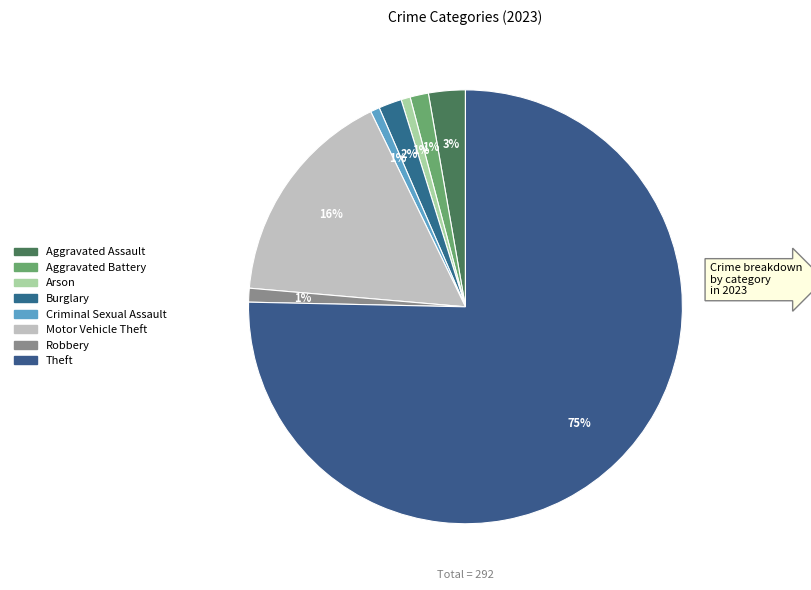

How many slices are in this pie chart?

8